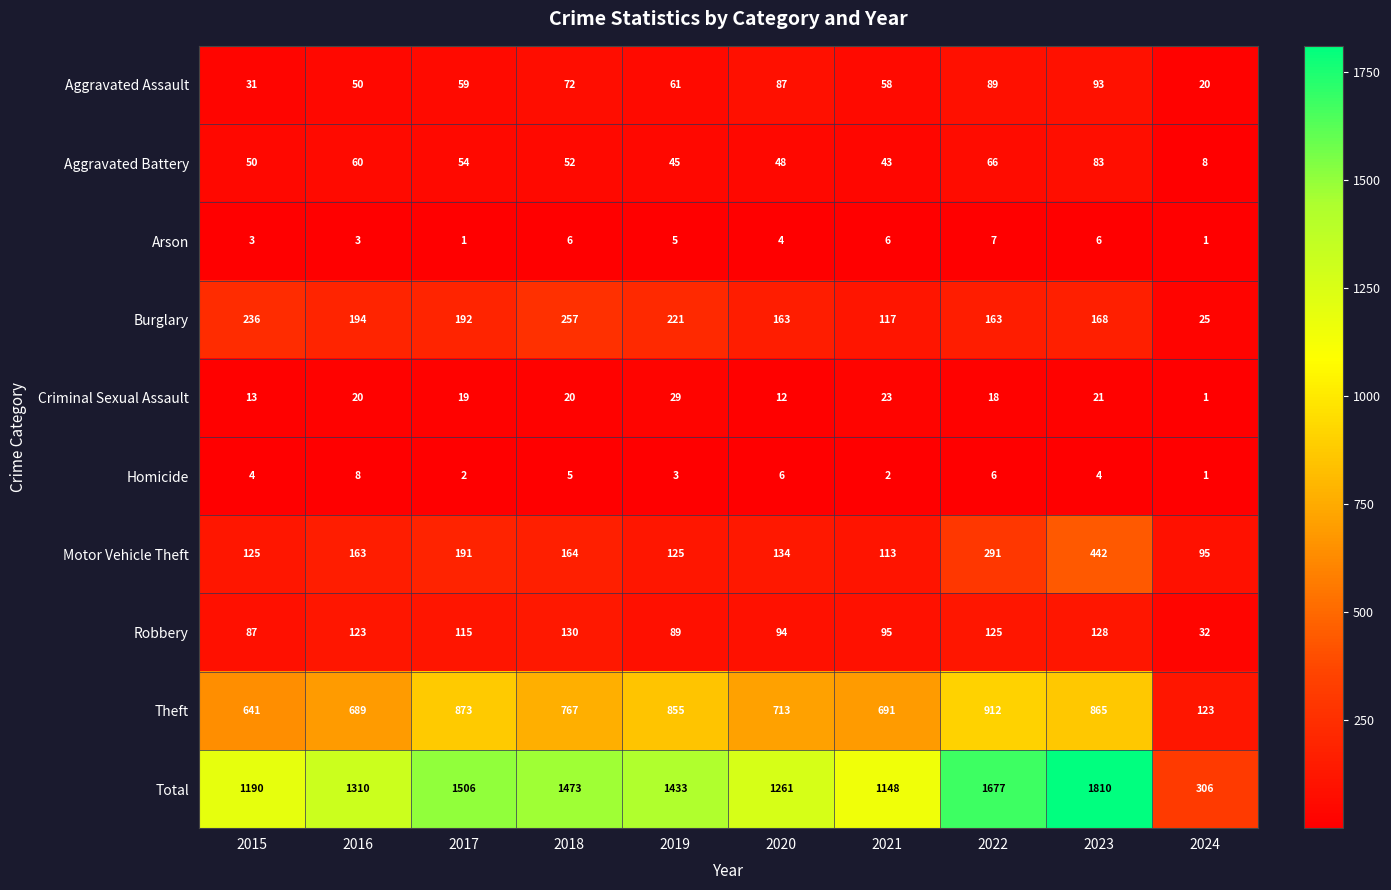

Count the number of categories in the chart.

10